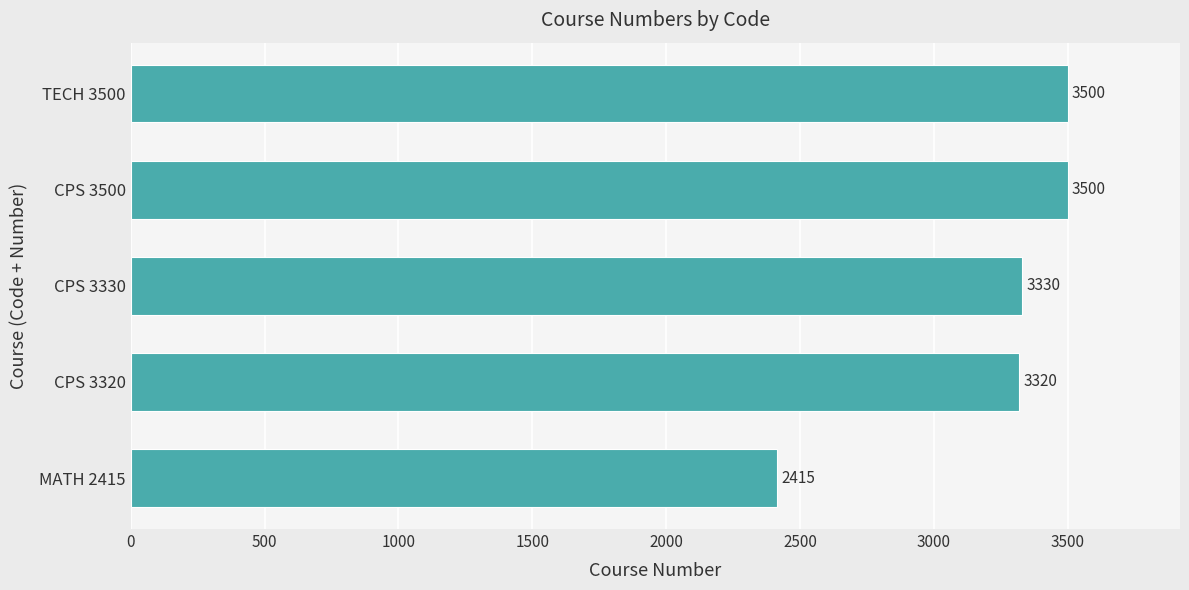

What is the change in value from CPS 3330 to TECH 3500?

+170